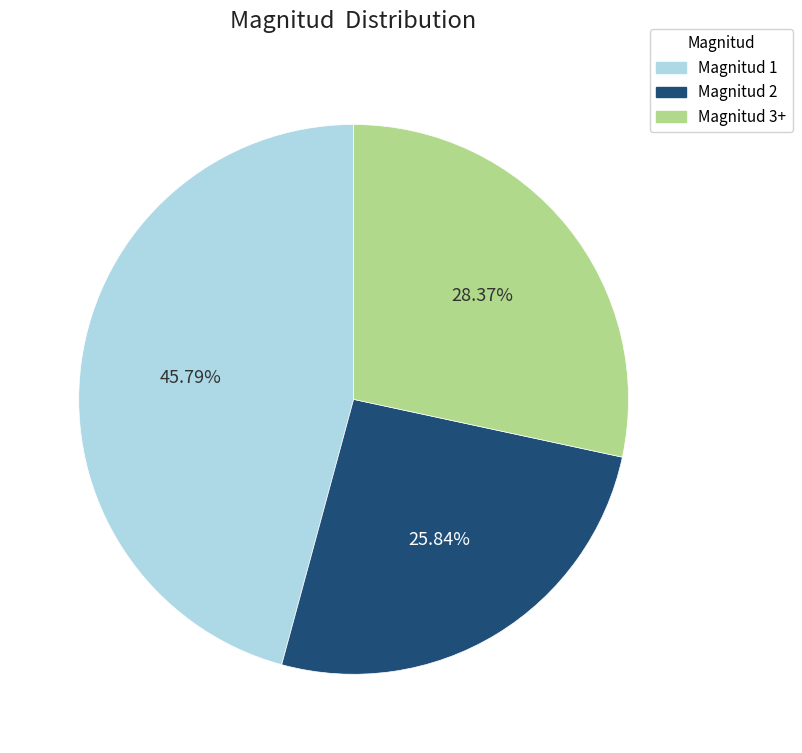

Is there a majority slice in this chart?

No